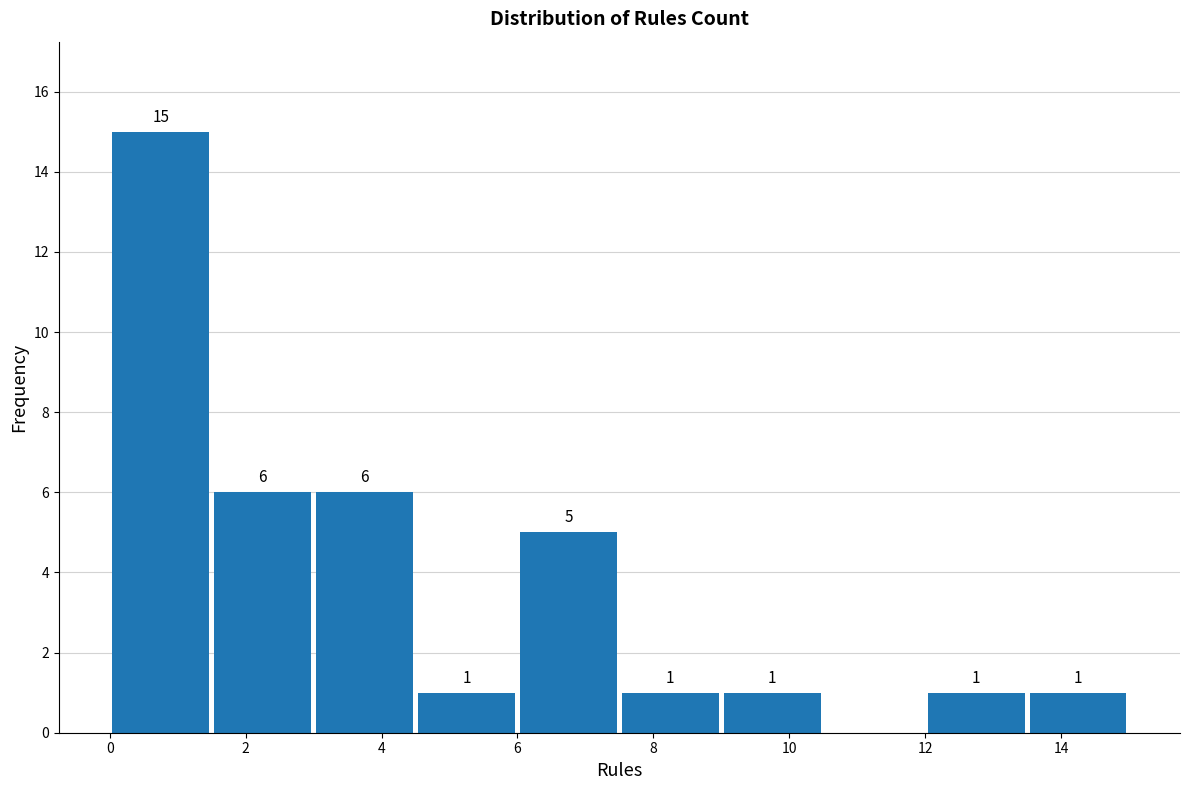

Over which range of the x-axis is the bar tallest?

0.0 to 1.5